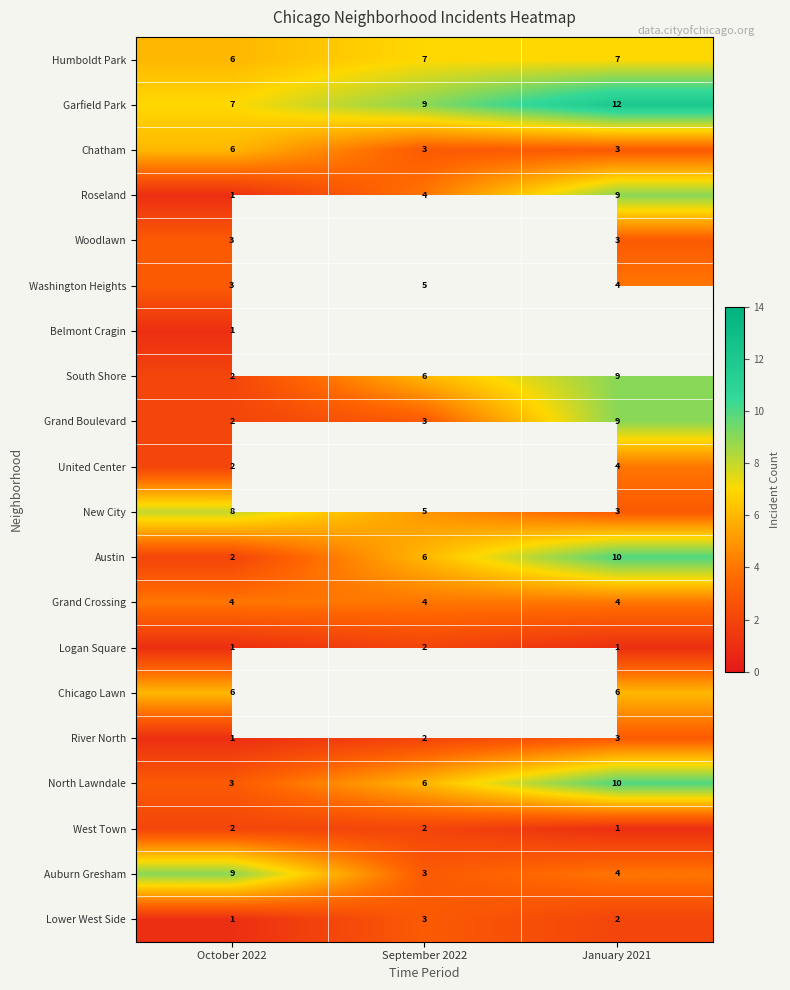

At how many categories does at least one series exceed 9?

1